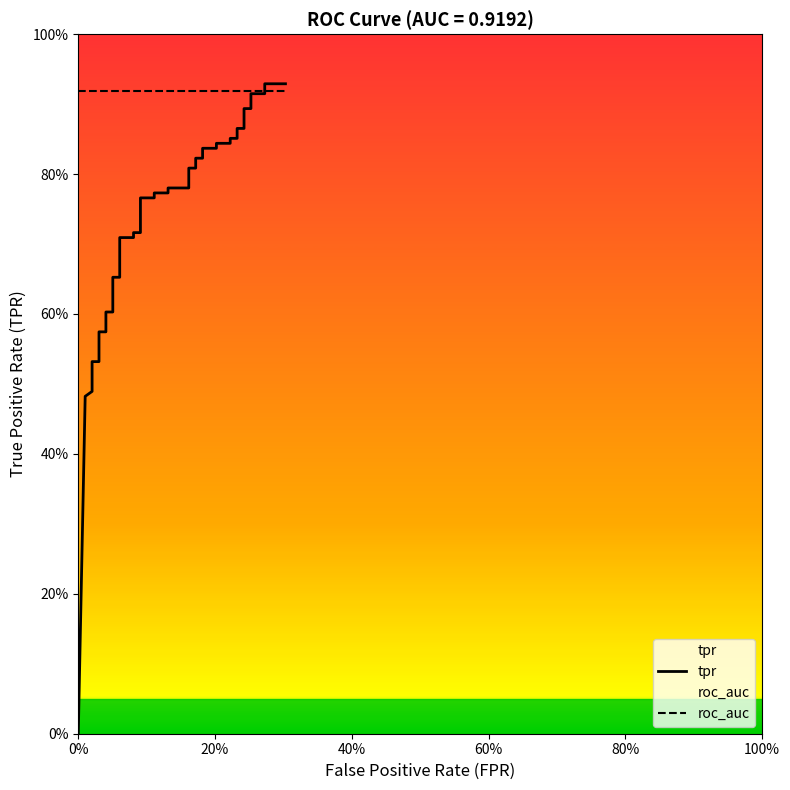

Is it true that roc_auc equals 1.4 at 11?

False